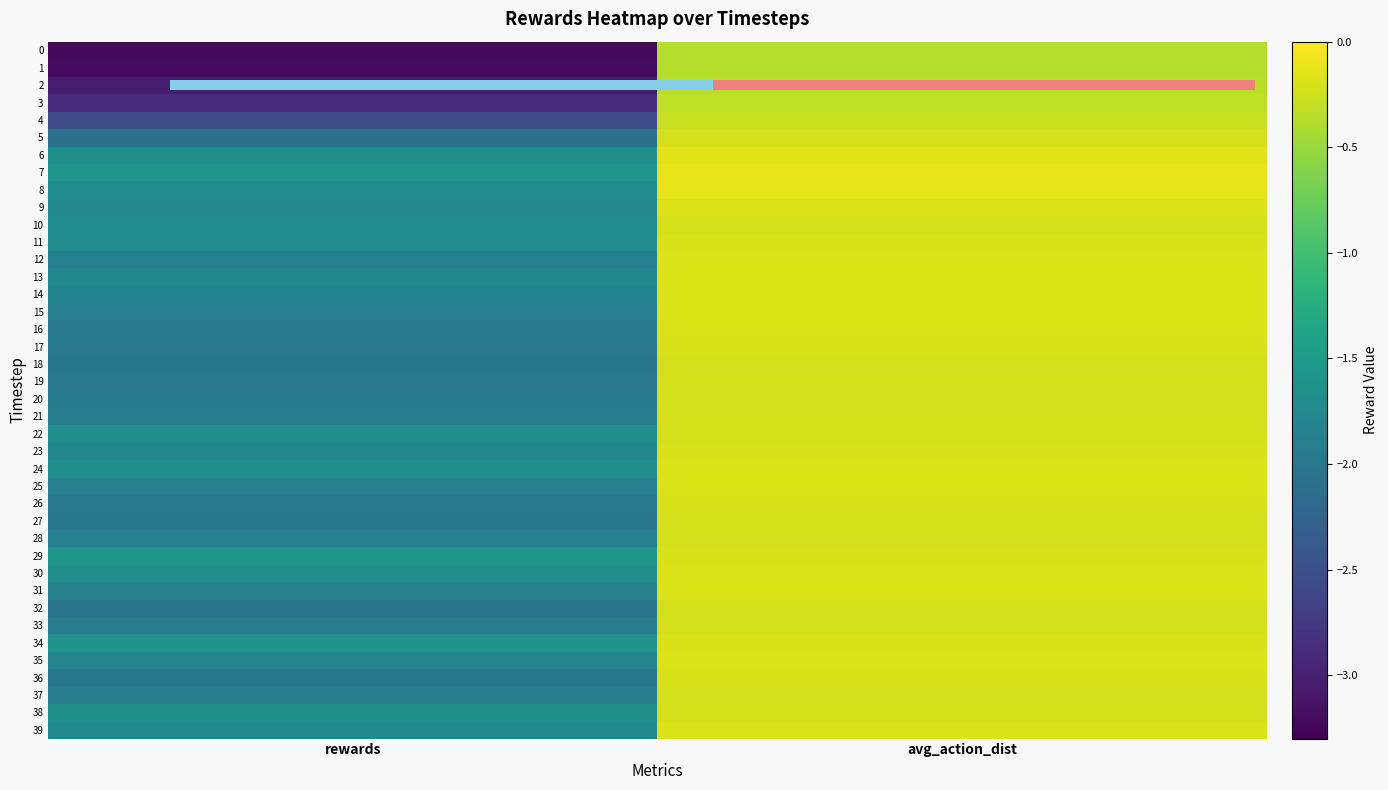

At which category is the sum across all series the highest?

avg_action_dist